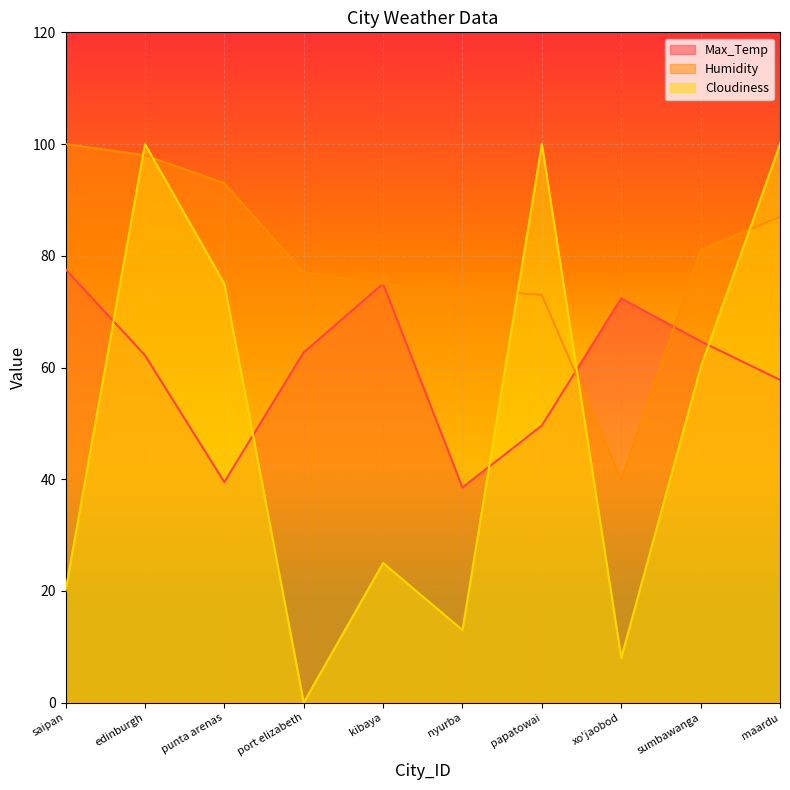

What is the difference between the Humidity values at nyurba and saipan?

26.0